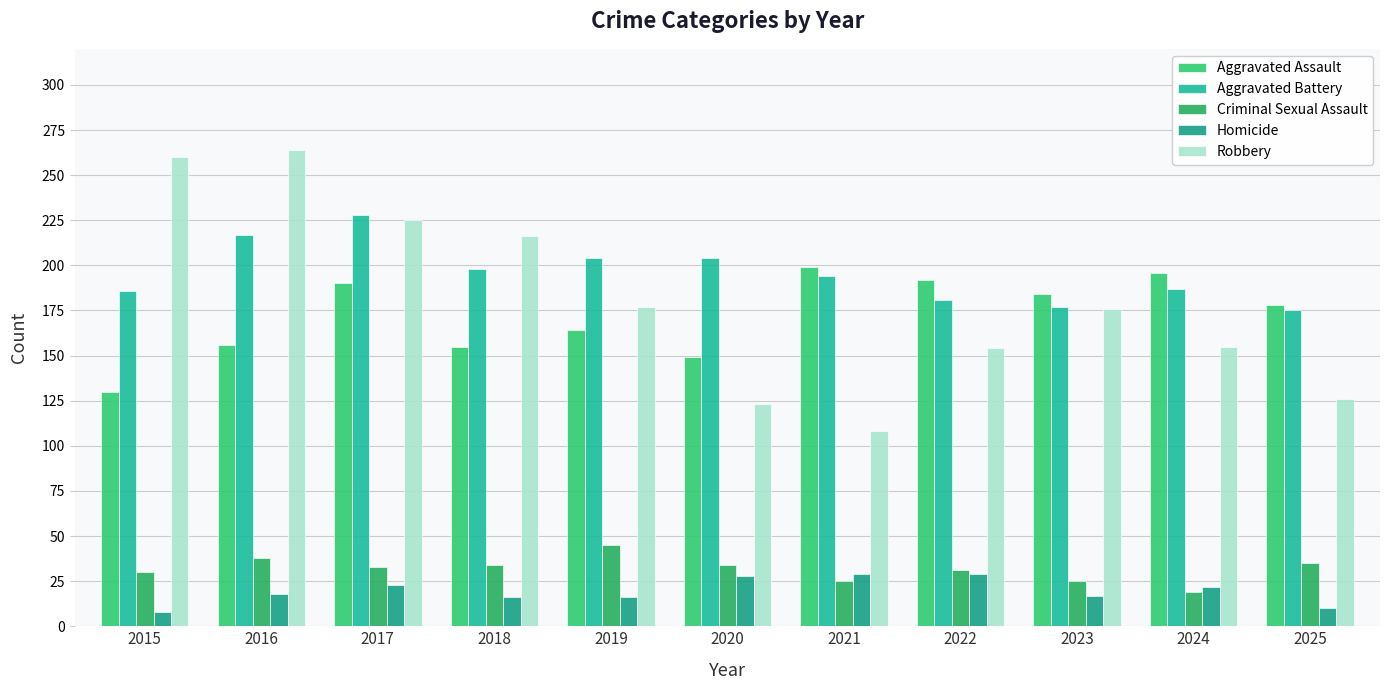

List the labels in order of Aggravated Battery value, largest first.

2017, 2016, 2019, 2020, 2018, 2021, 2024, 2015, 2022, 2023, 2025